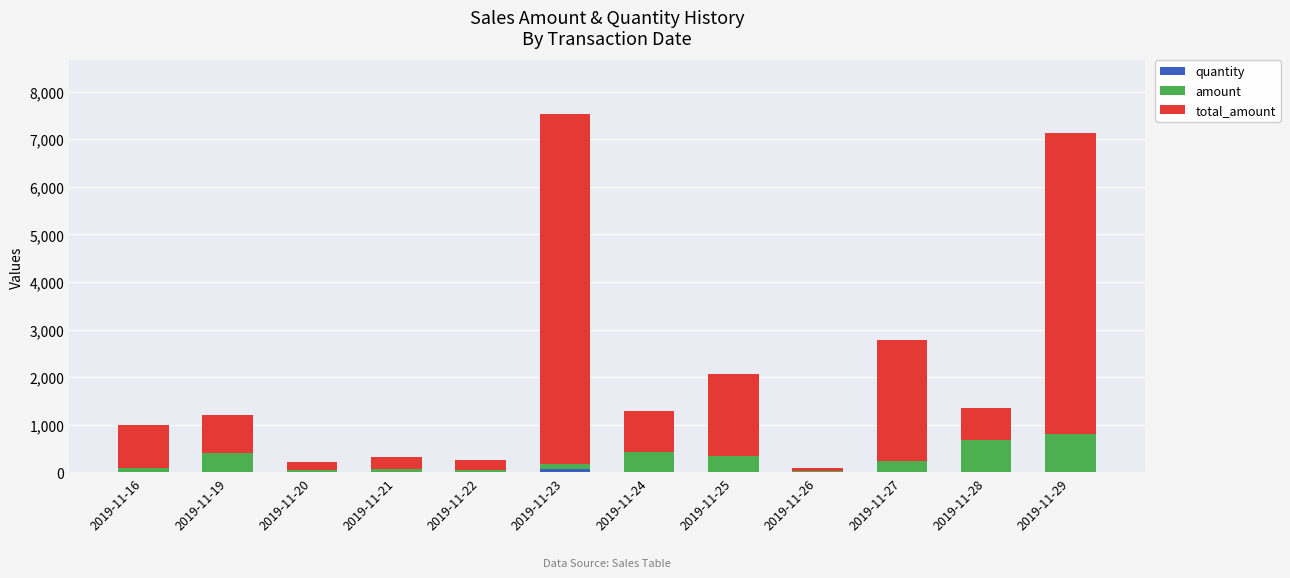

Are the bars grouped side by side (vs. stacked)?

No